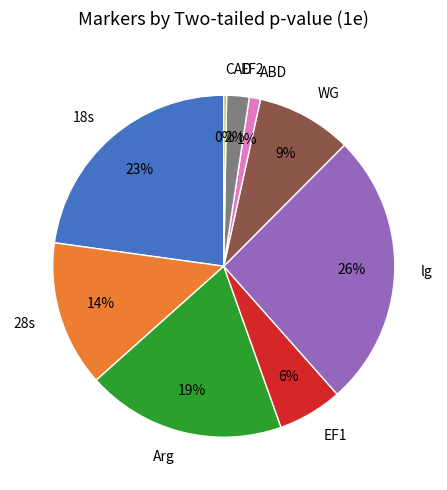

Combined, do ABD and 28s account for over 50%?

No